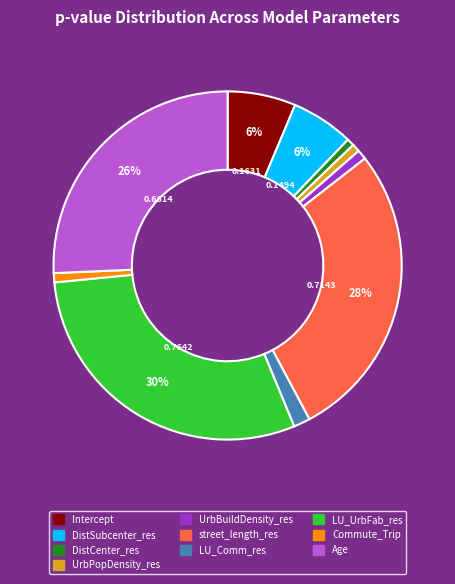

Does DistCenter_res represent more than half of the total?

No